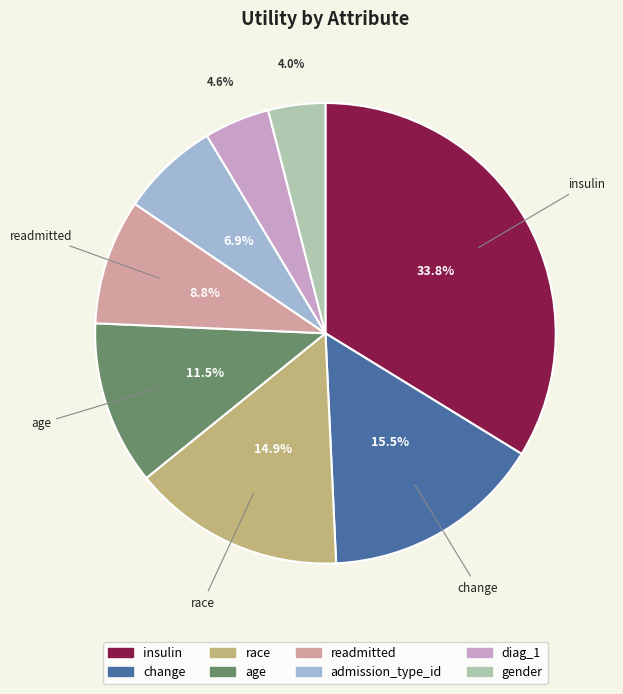

To the nearest percent, what is the difference between the largest and smallest slice percentages?

30%